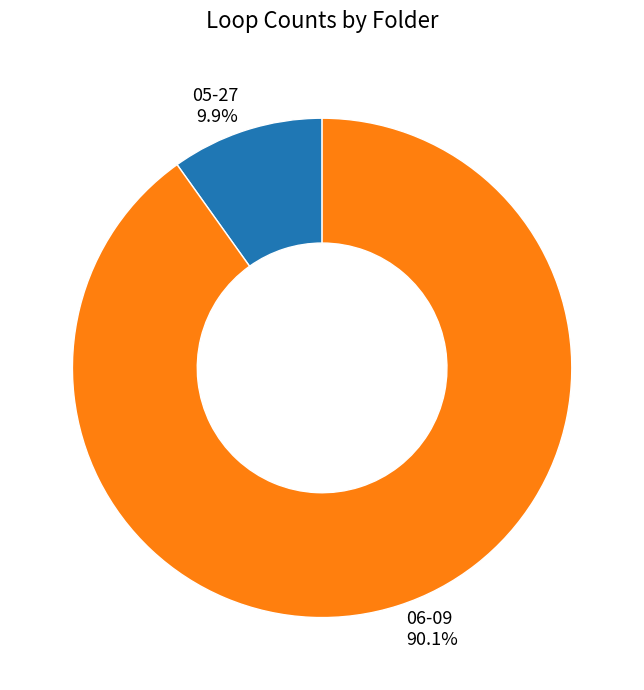

To the nearest percent, what is the difference between the 06-09 and 05-27 slice percentages?

80%